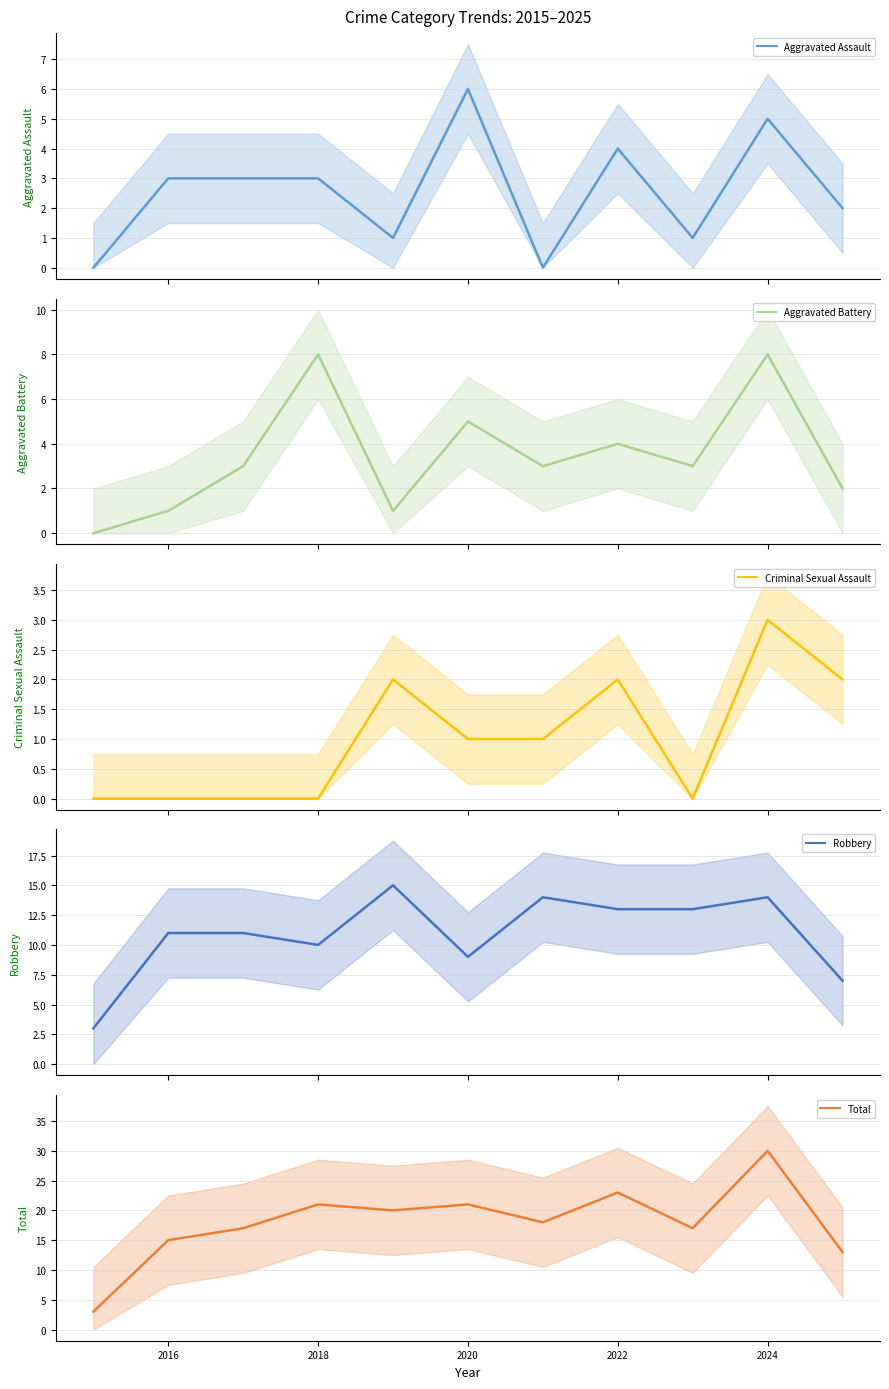

How many positive values does the Aggravated Assault series have?

9